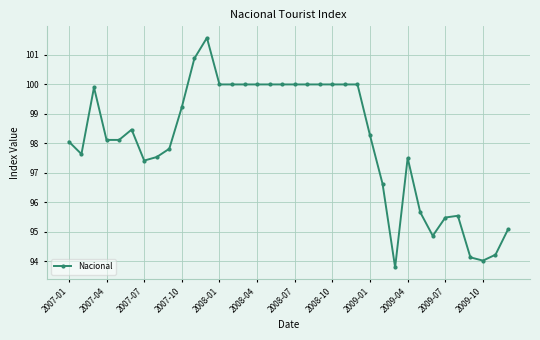

What is the sum of all values?

3530.1